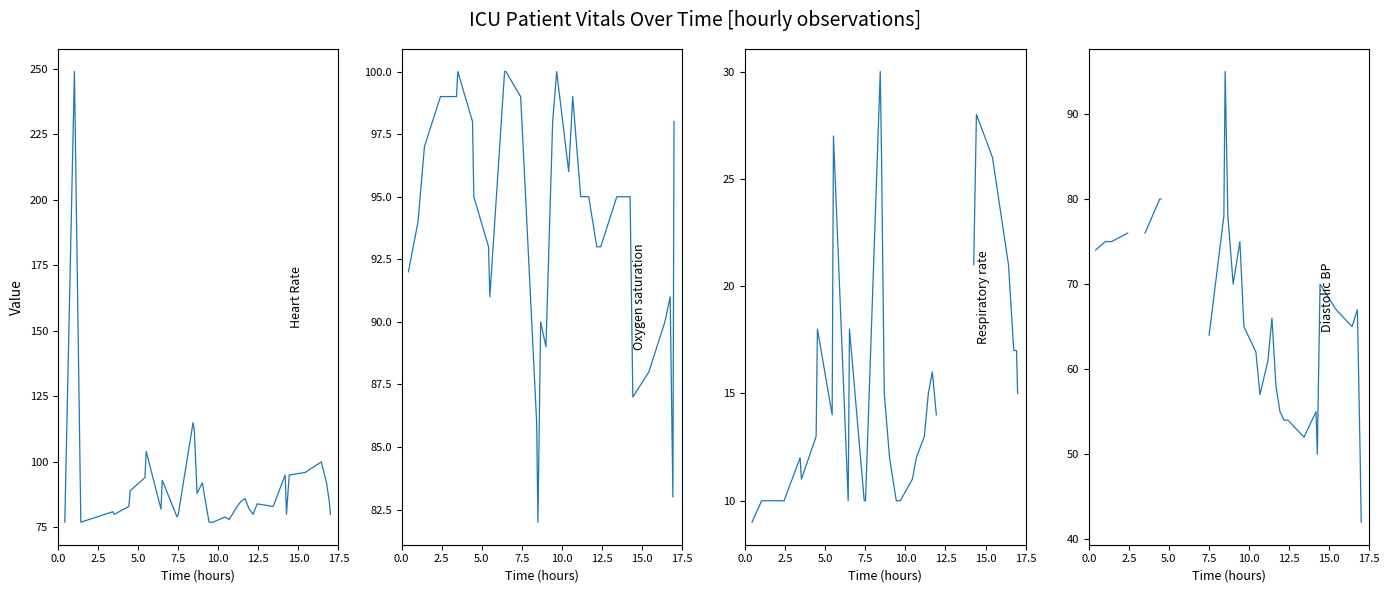

At 0.0, list the series in order from smallest to largest.

Respiratory rate, Diastolic blood pressure, Heart Rate, Oxygen saturation